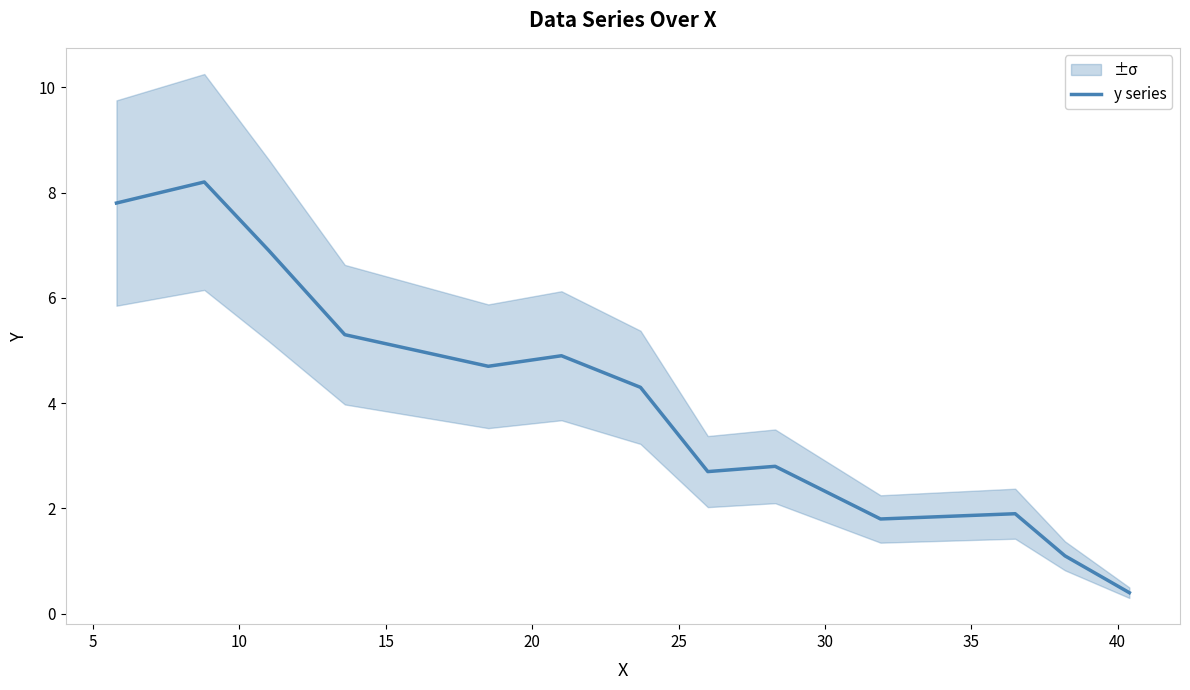

Which has a higher value, 40 or 5?

5